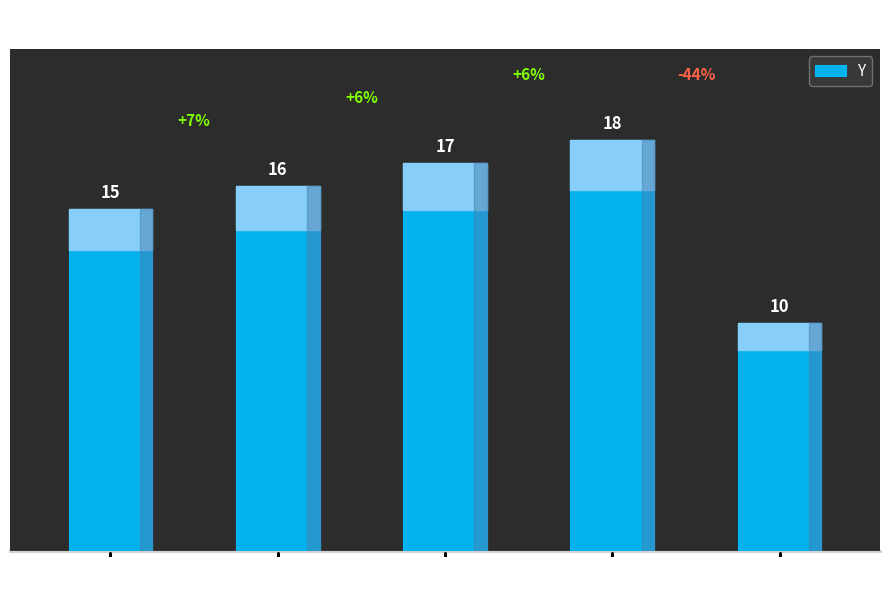

What is the approximate value at 1?

15